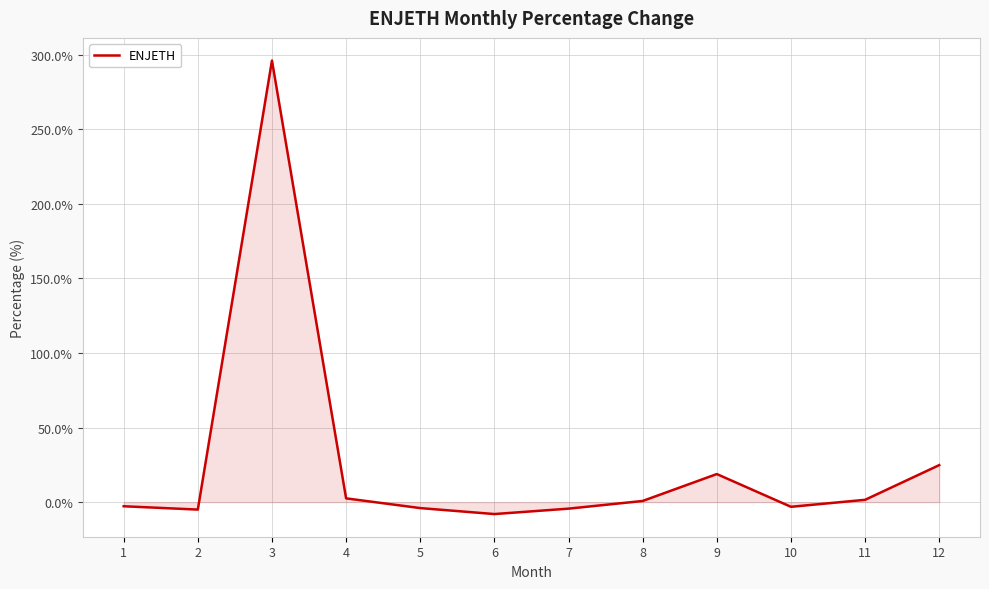

What is the average value?

26.4